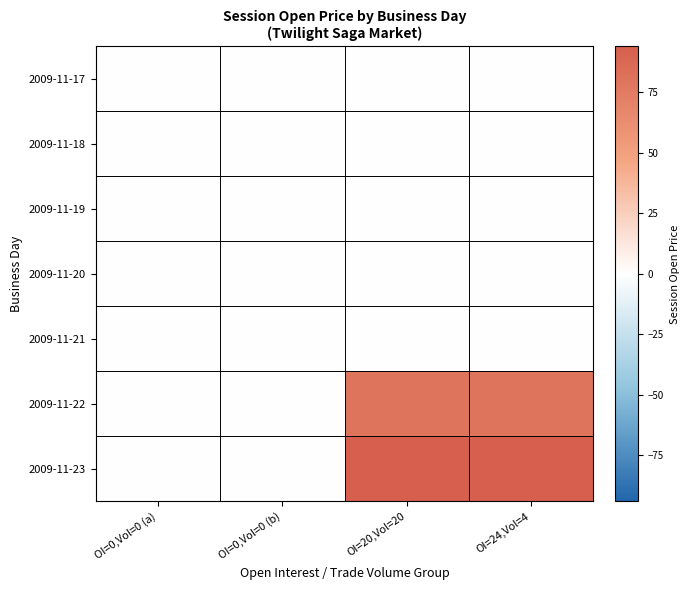

What is the difference between the highest and lowest values at OI=24,Vol=4?

94